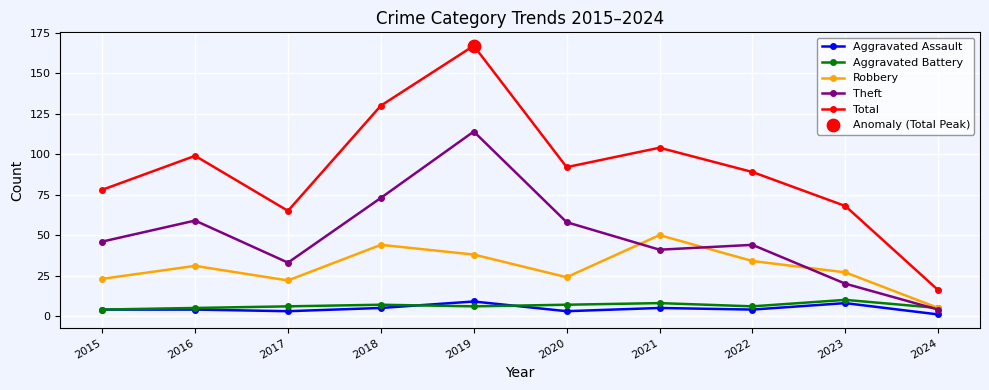

What is the total value across all series at 2015?

155